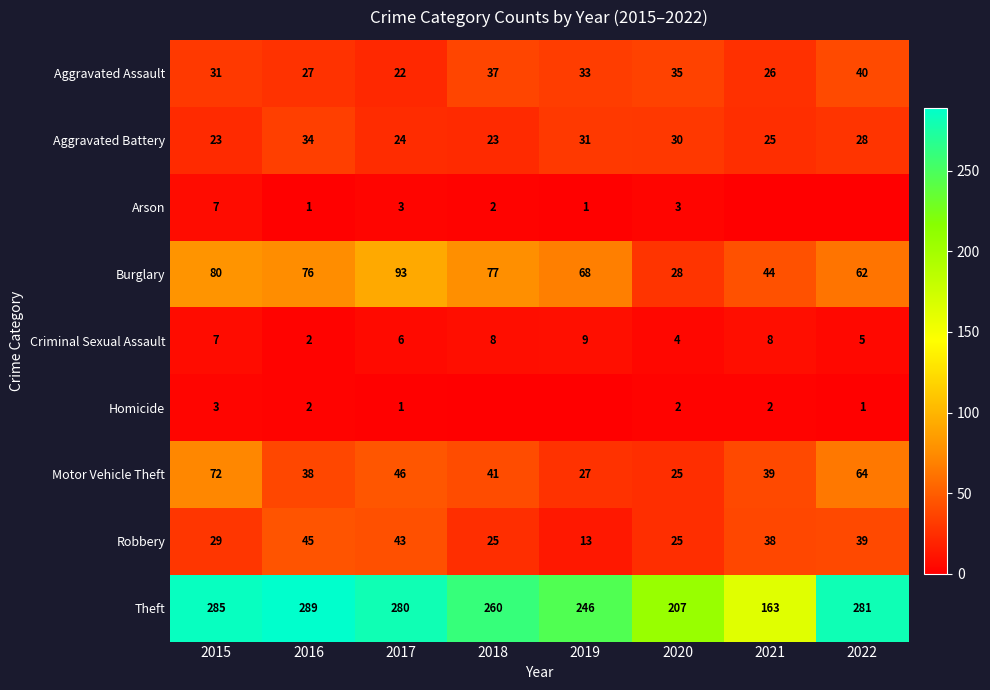

What is the average value of the Aggravated Assault series?

31